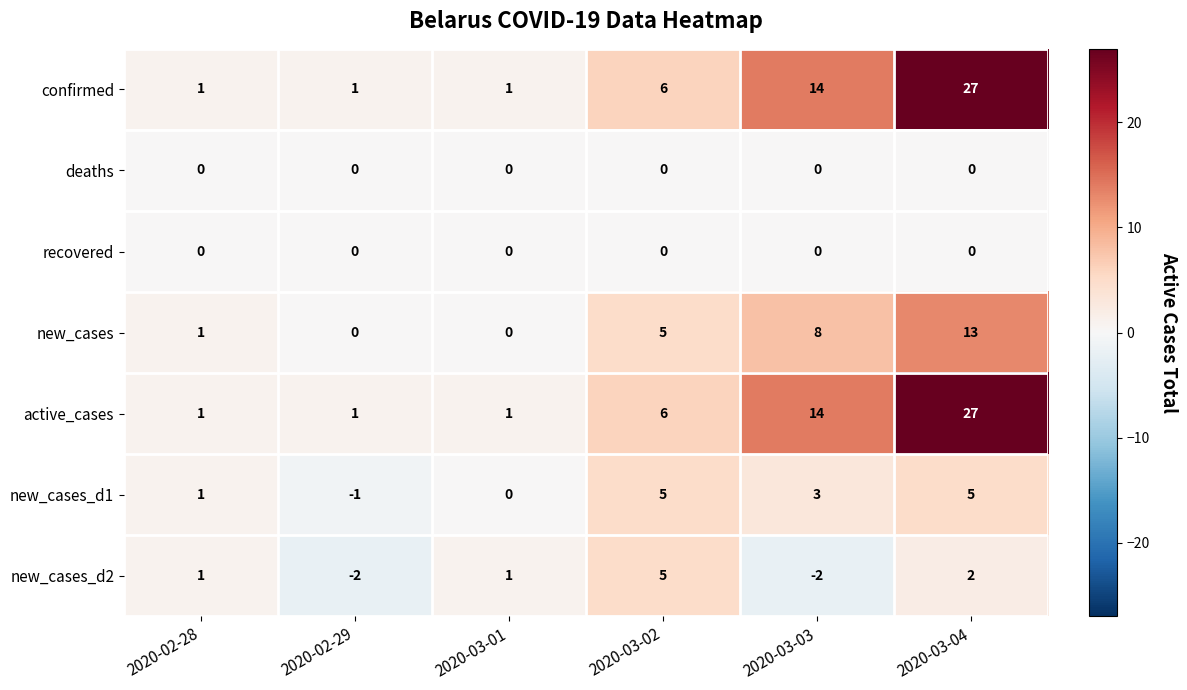

At which label does new_cases reach its peak?

2020-03-04